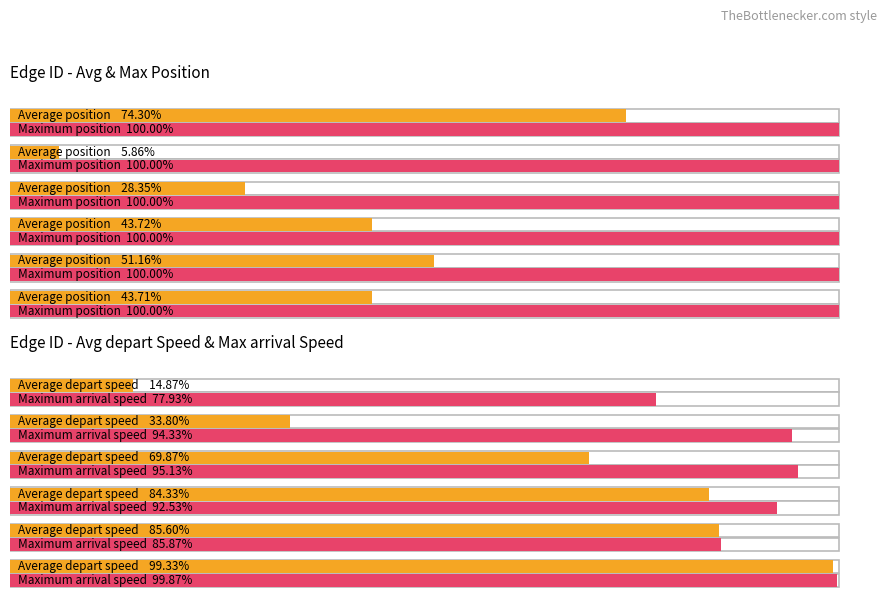

Is this an area chart (filled region under the line)?

No